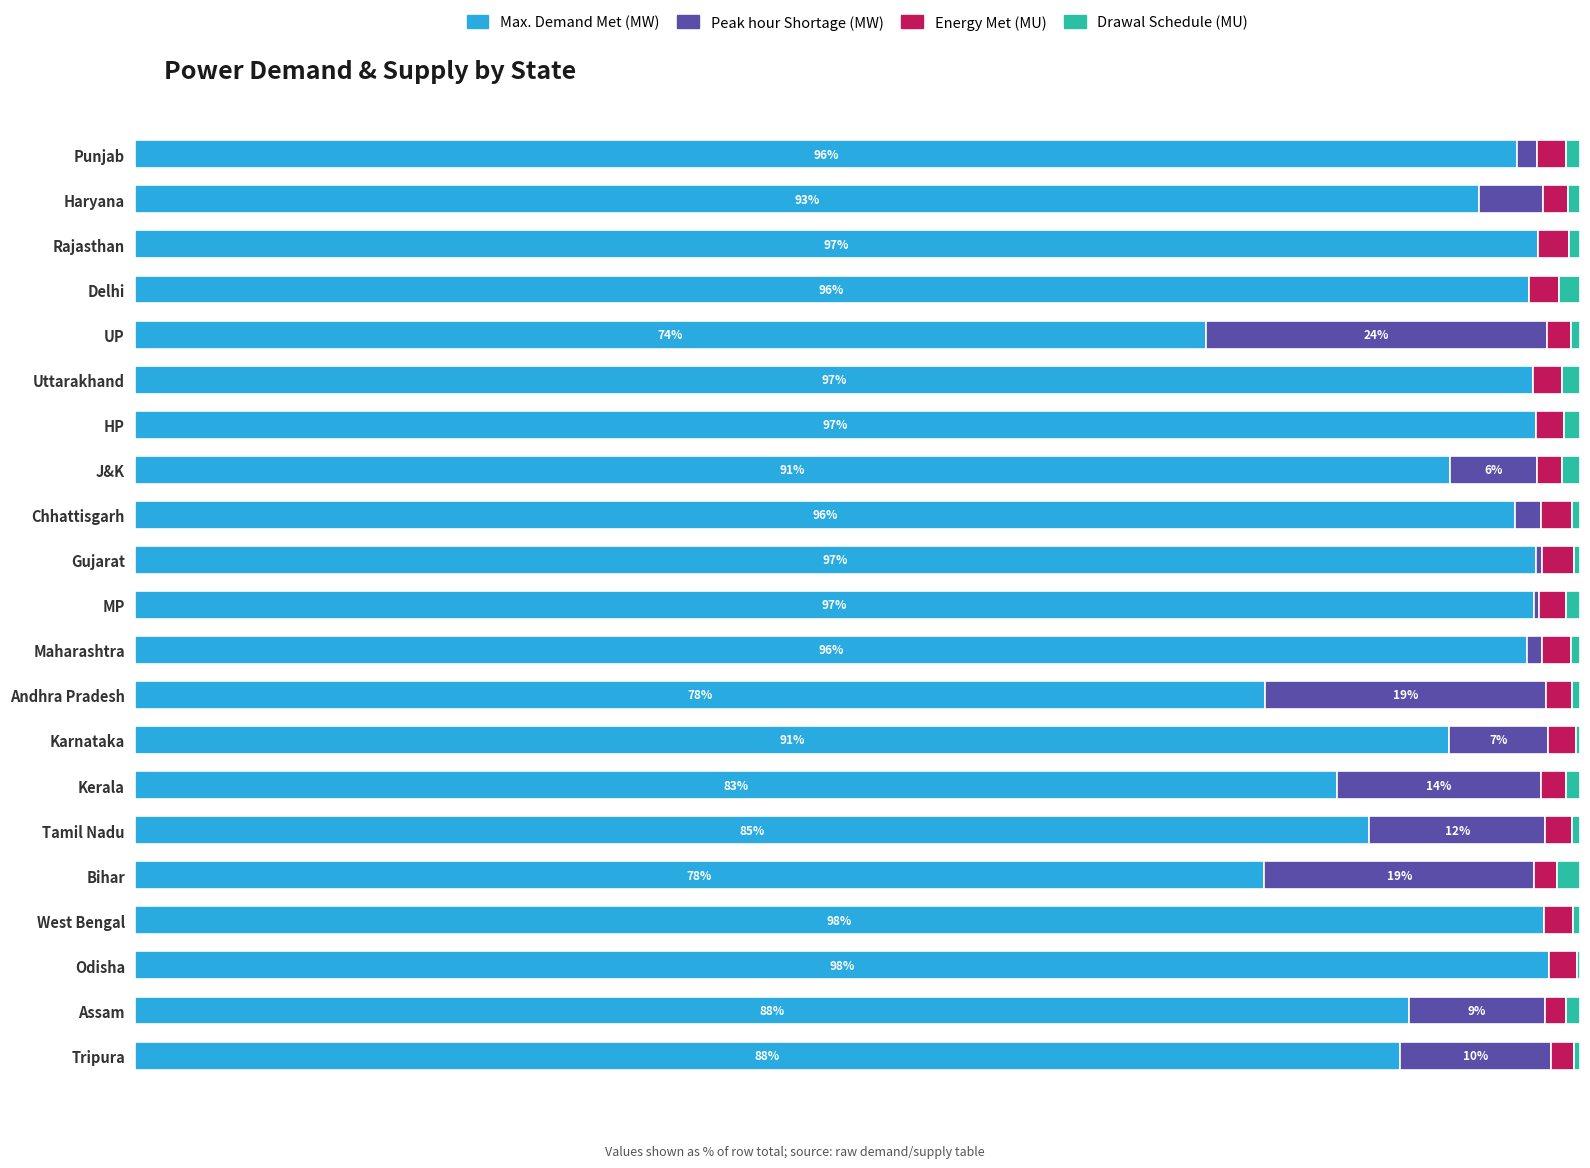

What is the difference between the second highest and second lowest values in the Energy Met (MU) series?

0.6